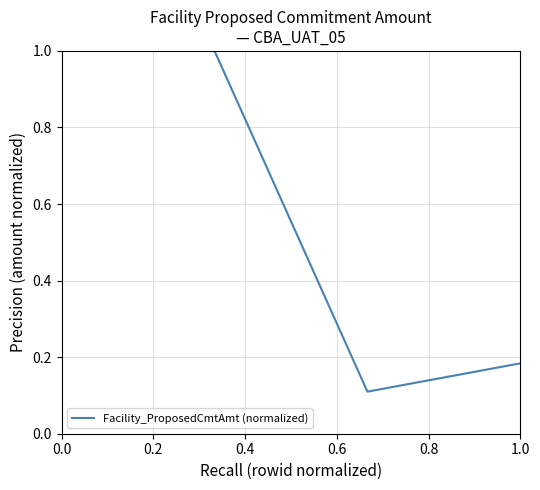

What is the difference between the maximum and minimum values?

0.9